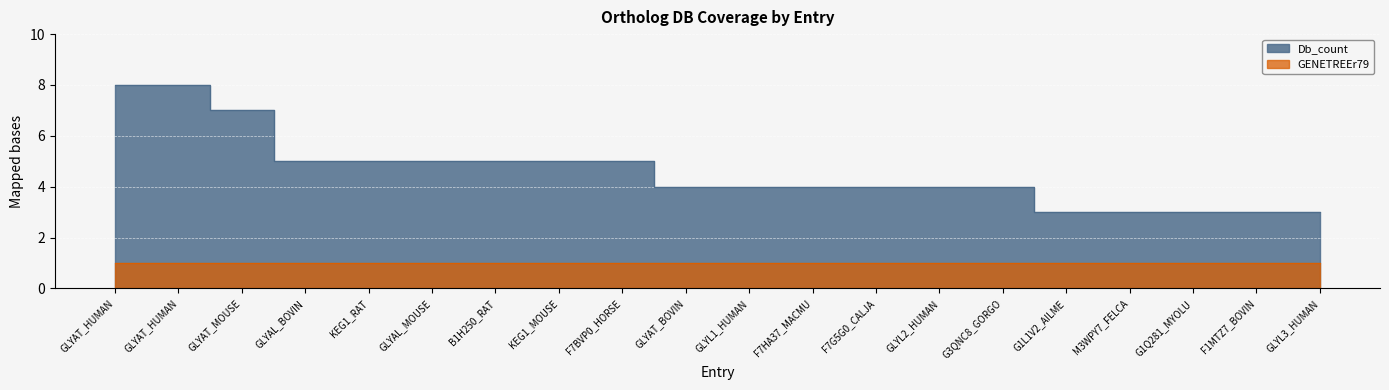

Approximately how many times larger is the value at GLYAL_MOUSE compared to GLYAL_BOVIN?

1.0